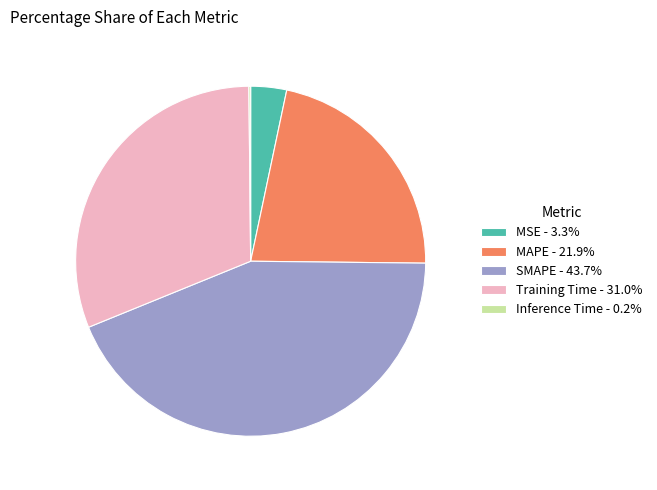

Combined, do Training Time - 31.0% and MSE - 3.3% account for over 50%?

No